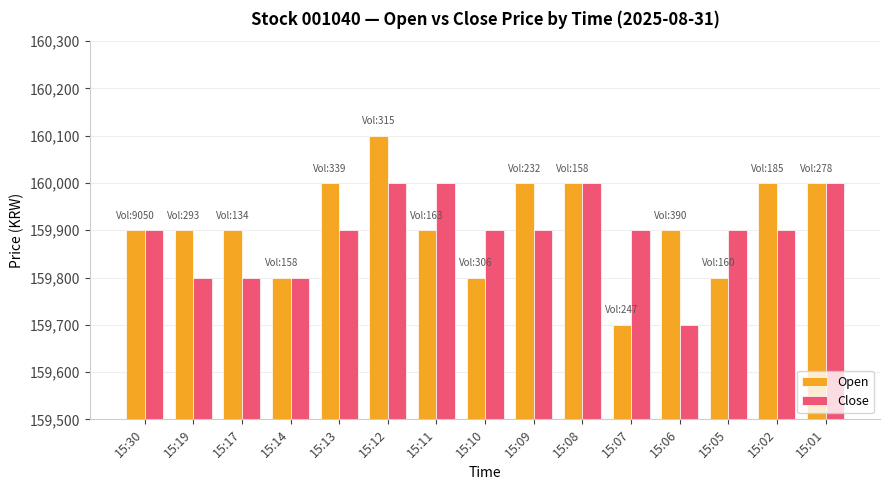

Is the value of Open at 15:01 greater than the value of Close at 15:30?

Yes